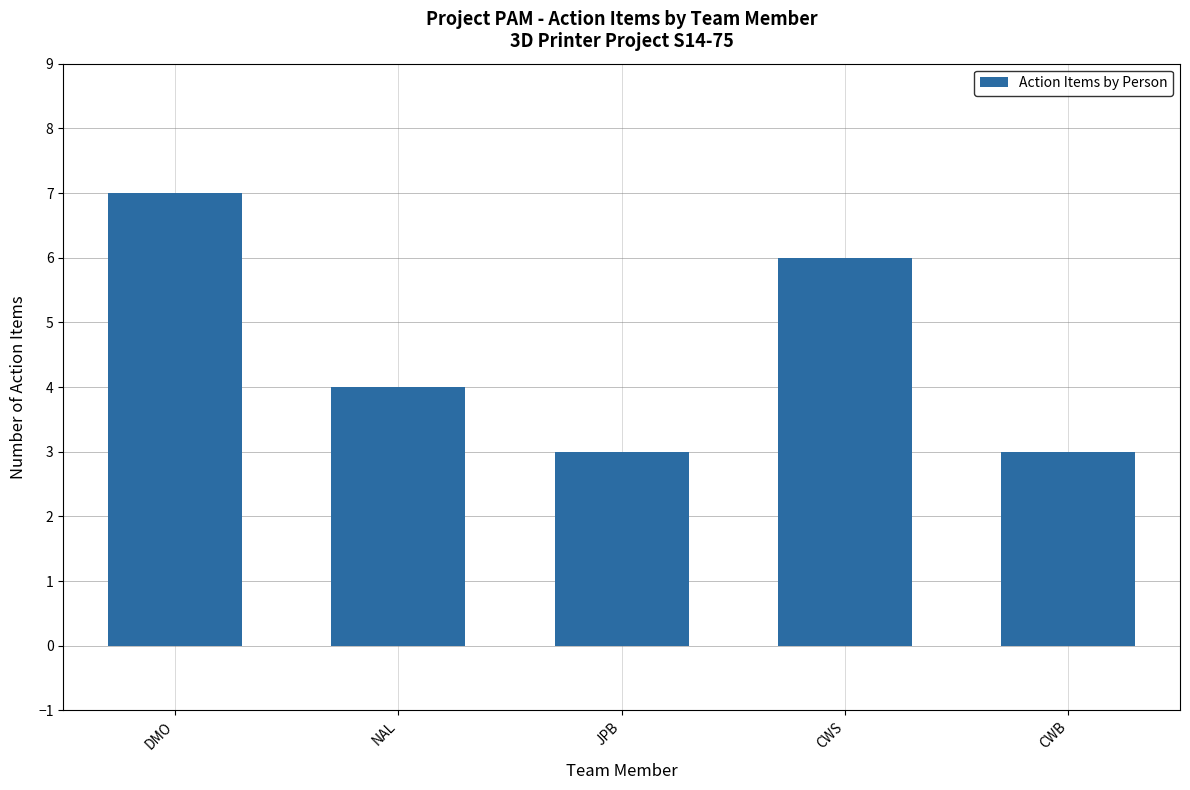

What is the label of the 1st bar from the left?

DMO